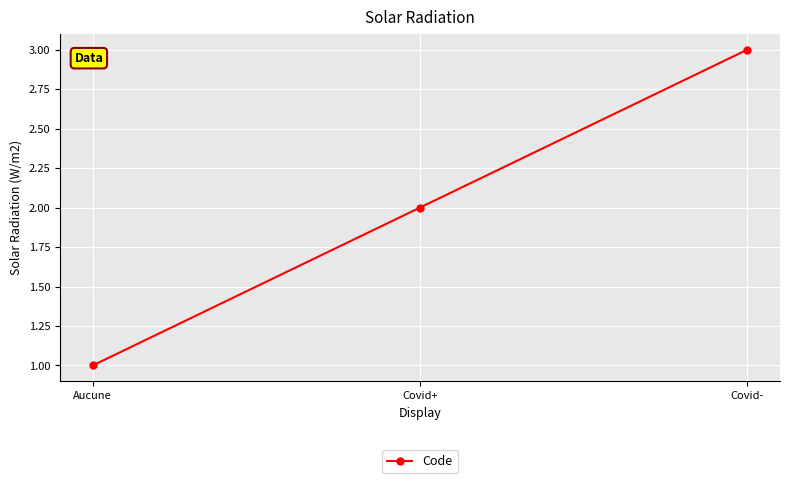

What is the maximum value shown in the chart?

3